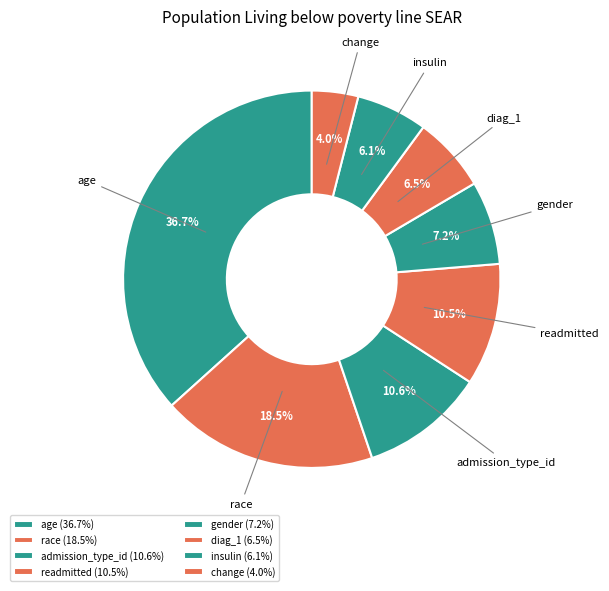

To the nearest percent, what percentage of the pie is age?

37%